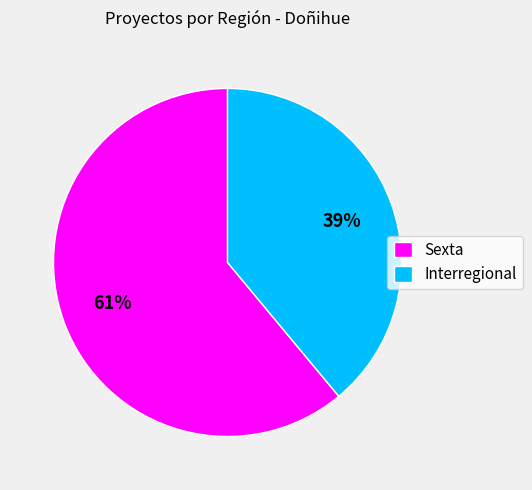

Which slice is the largest?

Sexta